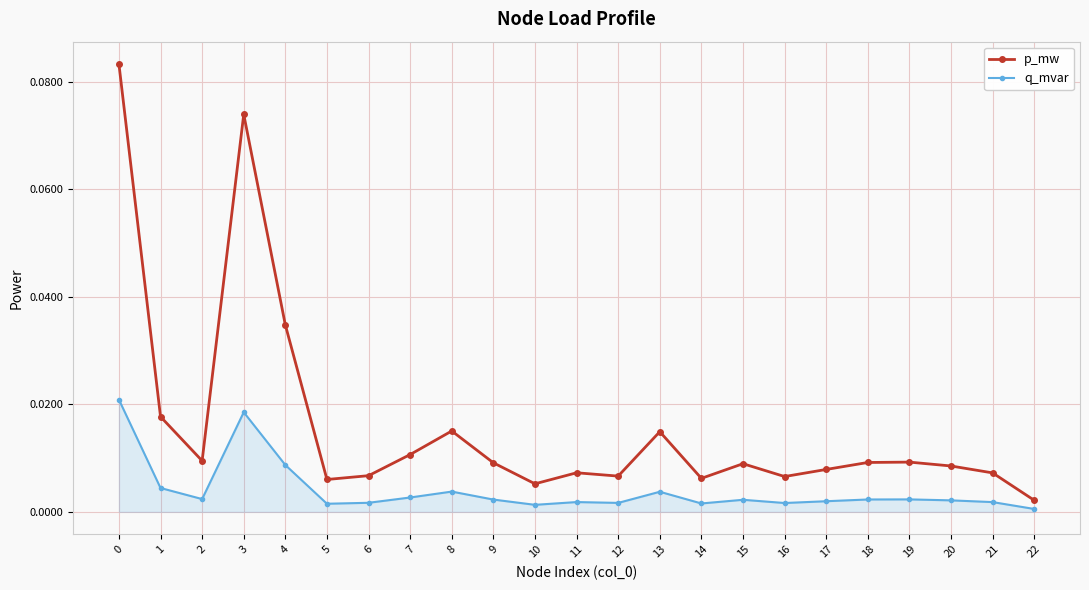

How many data points does each series have?

23